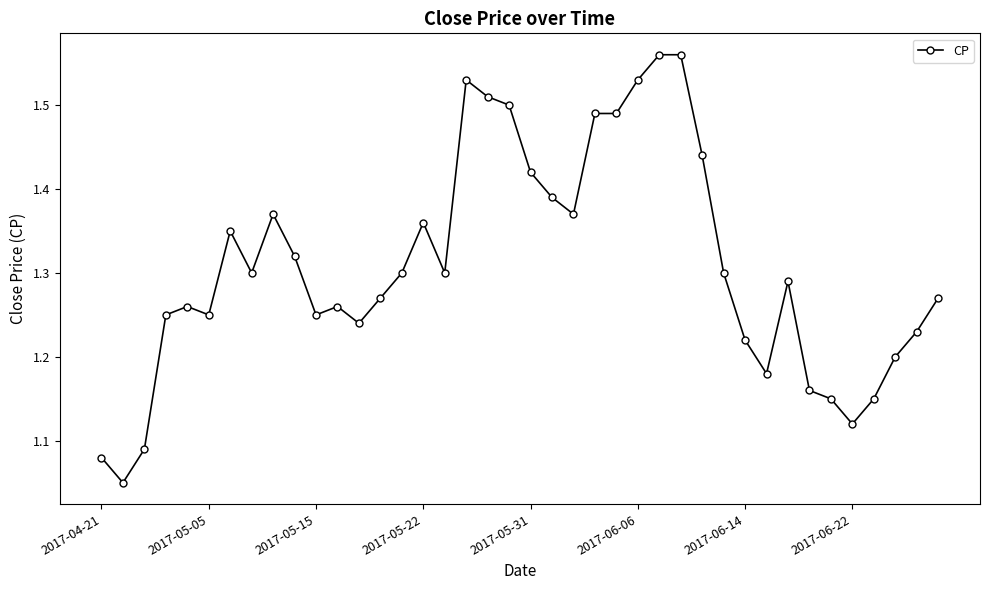

What is the difference between the maximum and minimum values?

0.5